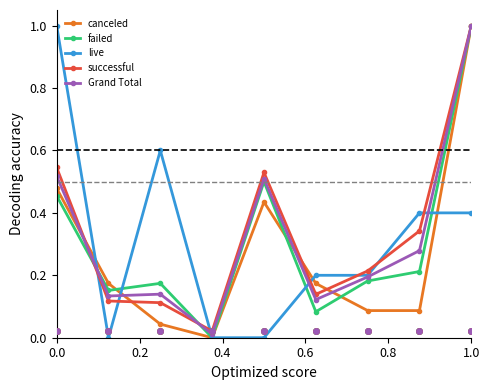

Which series has the largest total across all categories?

successful